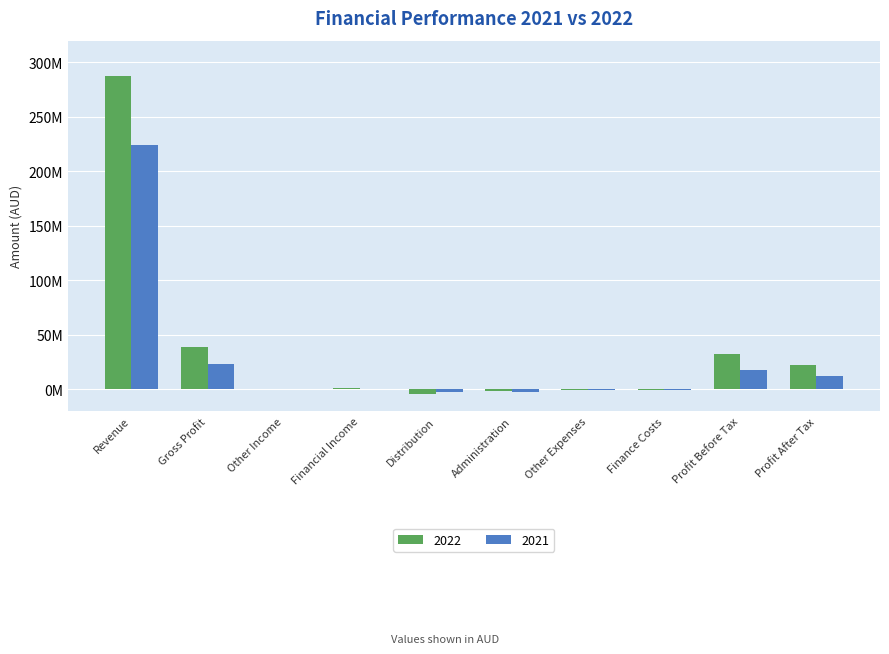

At which label is 2022 closest to 141655856?

Gross Profit